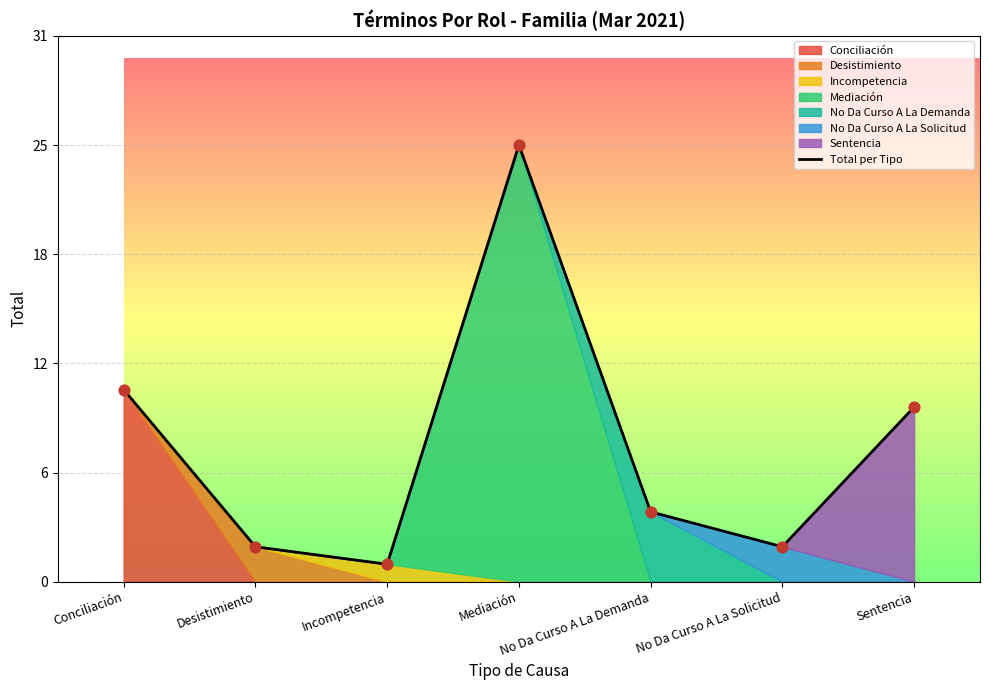

Which has a higher value, Desistimiento or Mediación?

Mediación